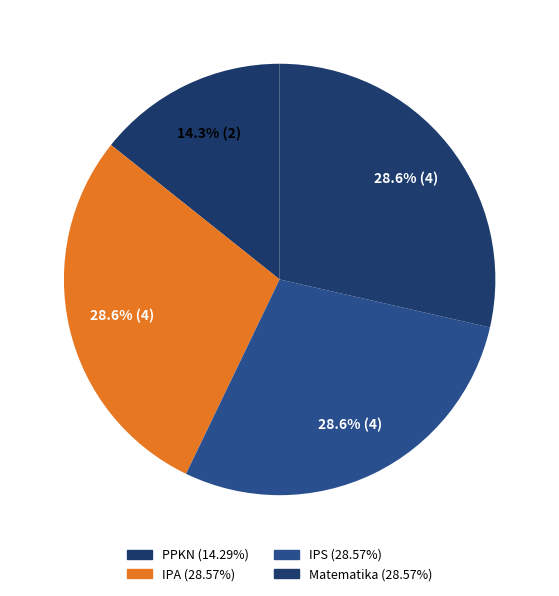

True or false: IPA accounts for 29% of the total.

True